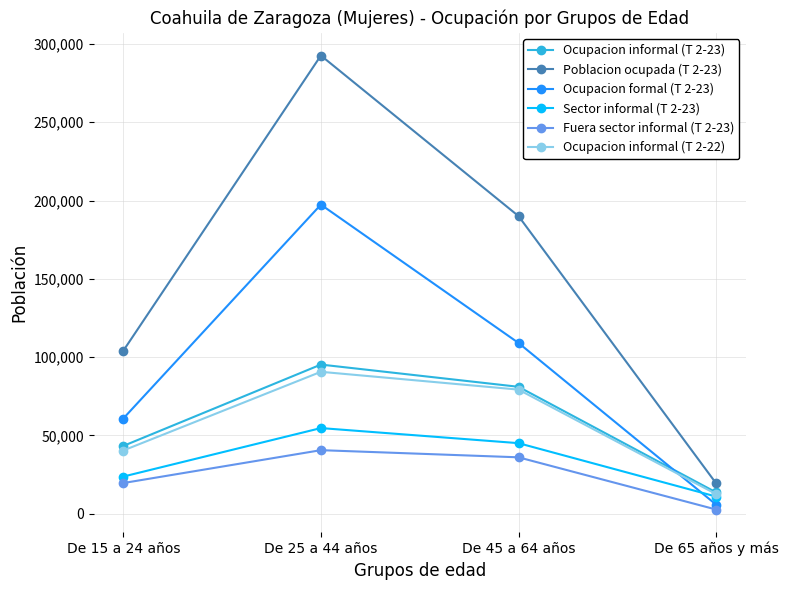

How many interior local peaks does the Ocupacion informal (T 2-22) series have?

1